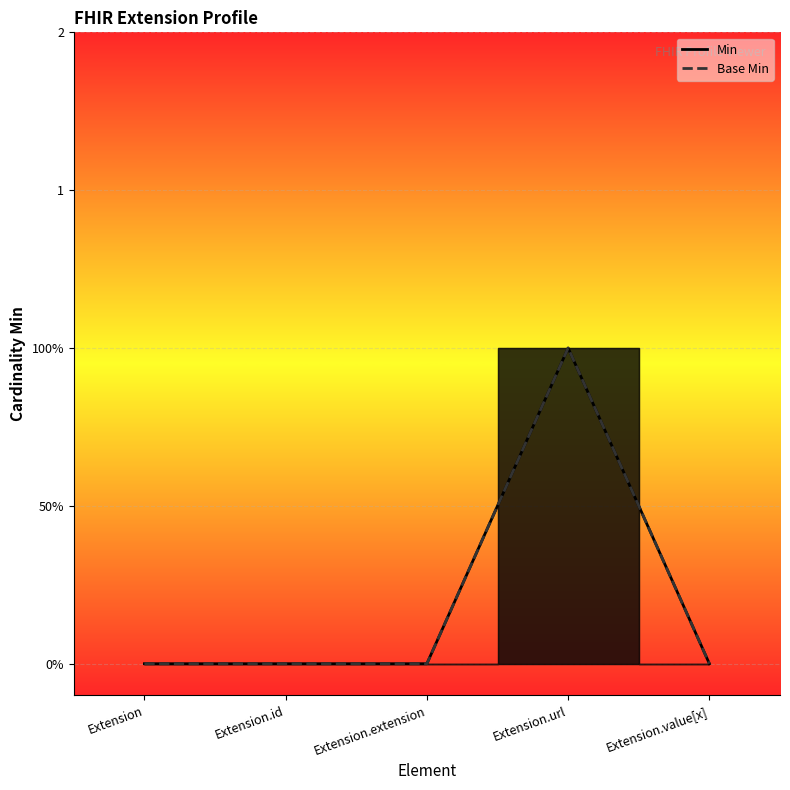

Reading left to right, list all the values displayed in this chart.

Min: Extension=0	Extension.id=0	Extension.extension=0	Extension.url=1	Extension.value[x]=0
Base Min: Extension=0	Extension.id=0	Extension.extension=0	Extension.url=1	Extension.value[x]=0